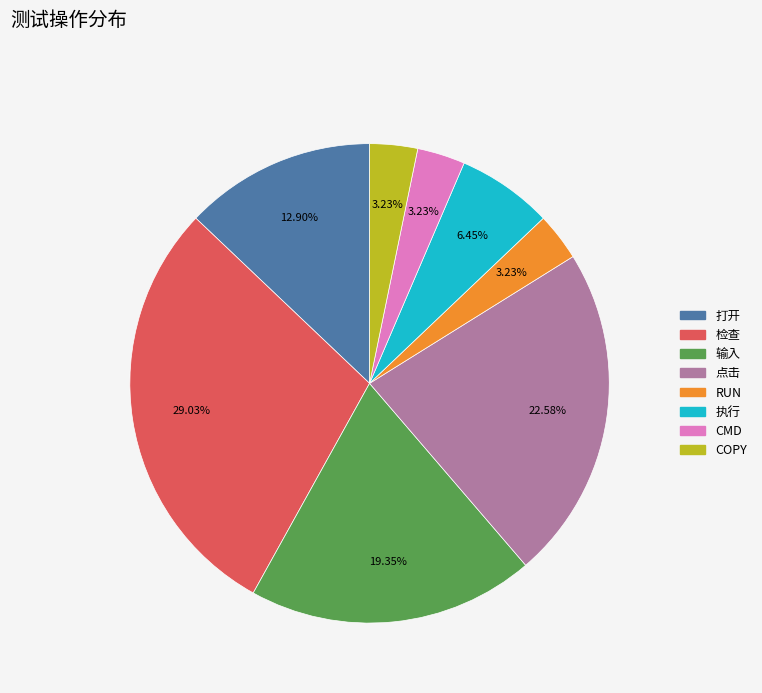

To the nearest percent, what portion does 执行 represent?

6%